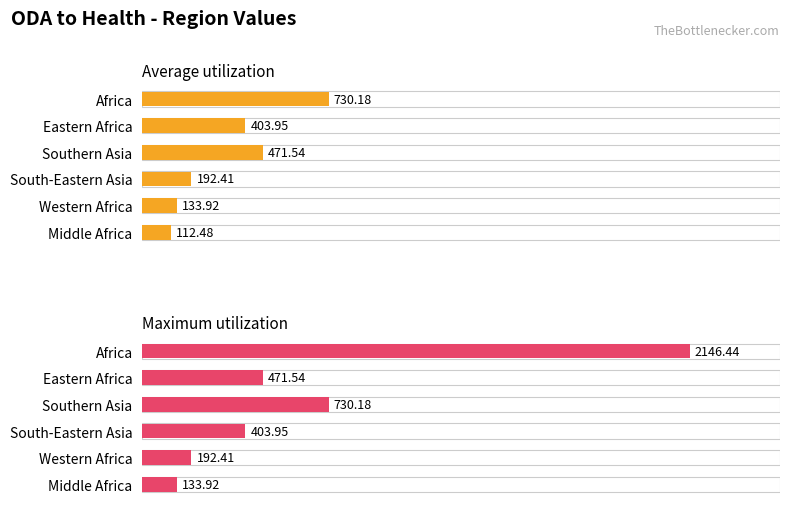

Rank the series by their maximum value, from lowest to highest.

Average utilization, Maximum utilization